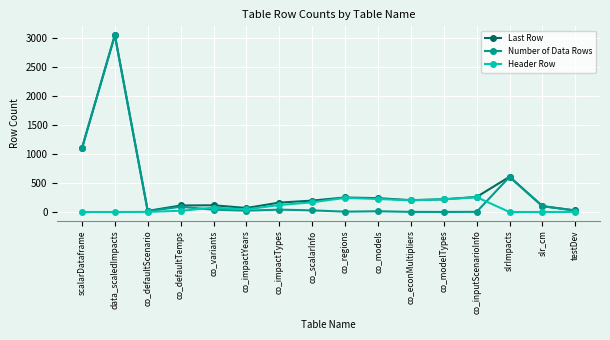

What is the difference between the second highest and second lowest values in the Last Row series?

1070